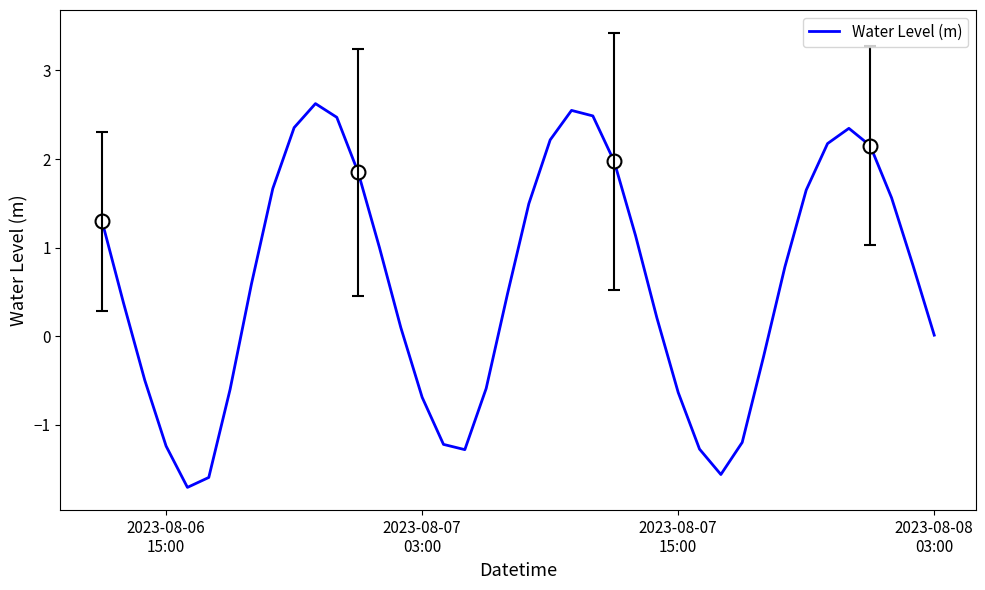

What is the highest value of the Water Level (m) series?

2.6